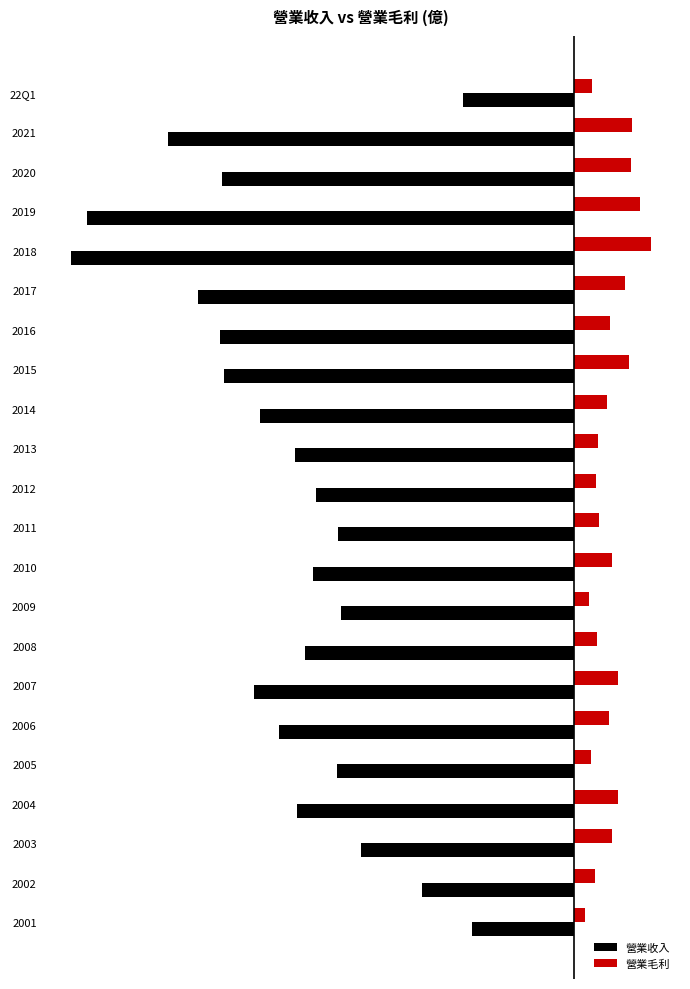

Reading left to right, list all the values displayed in this chart.

營業收入: -7.0	-25.5	-22.1	-30.6	-31.6	-23.6	-22.2	-22.0	-19.7	-17.5	-16.2	-14.8	-16.4	-14.6	-16.9	-20.1	-18.5	-14.9	-17.4	-13.4	-9.6	-6.4
營業毛利: 1.1	3.6	3.6	4.2	4.8	3.2	2.2	3.5	2.1	1.5	1.4	1.6	2.4	1.0	1.5	2.8	2.2	1.1	2.8	2.4	1.3	0.7